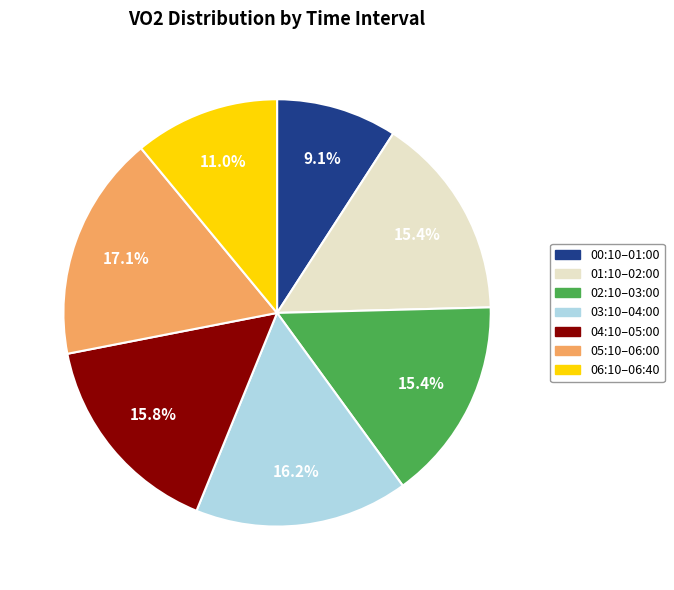

Is there any slice that represents more than half of the pie?

No